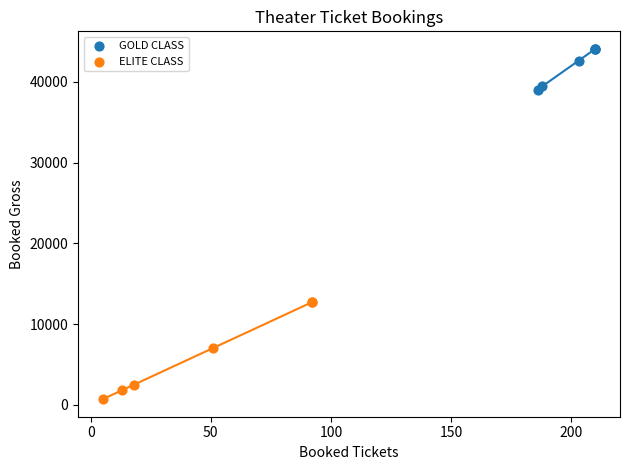

Which series reaches the minimum Y coordinate?

ELITE CLASS